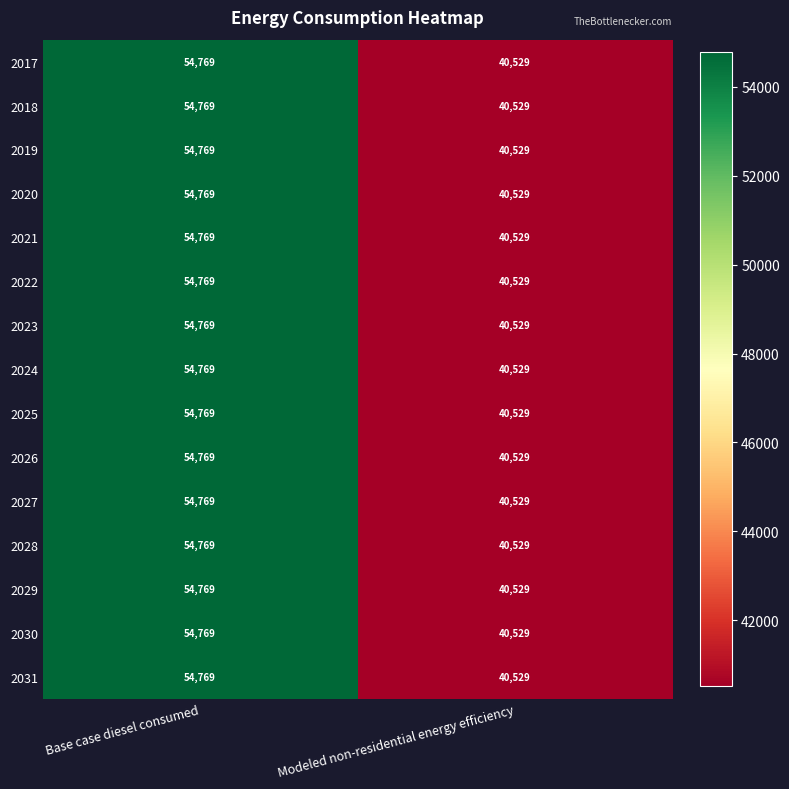

At which category does the chart reach its minimum across all series?

Modeled non-residential energy efficiency